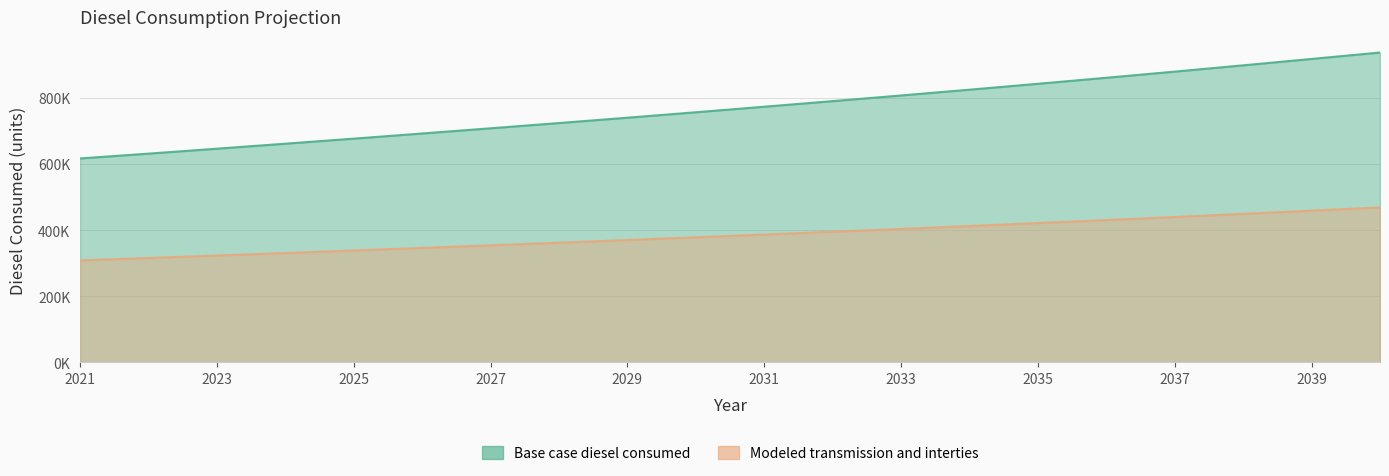

At how many categories does at least one series exceed 653810?

17